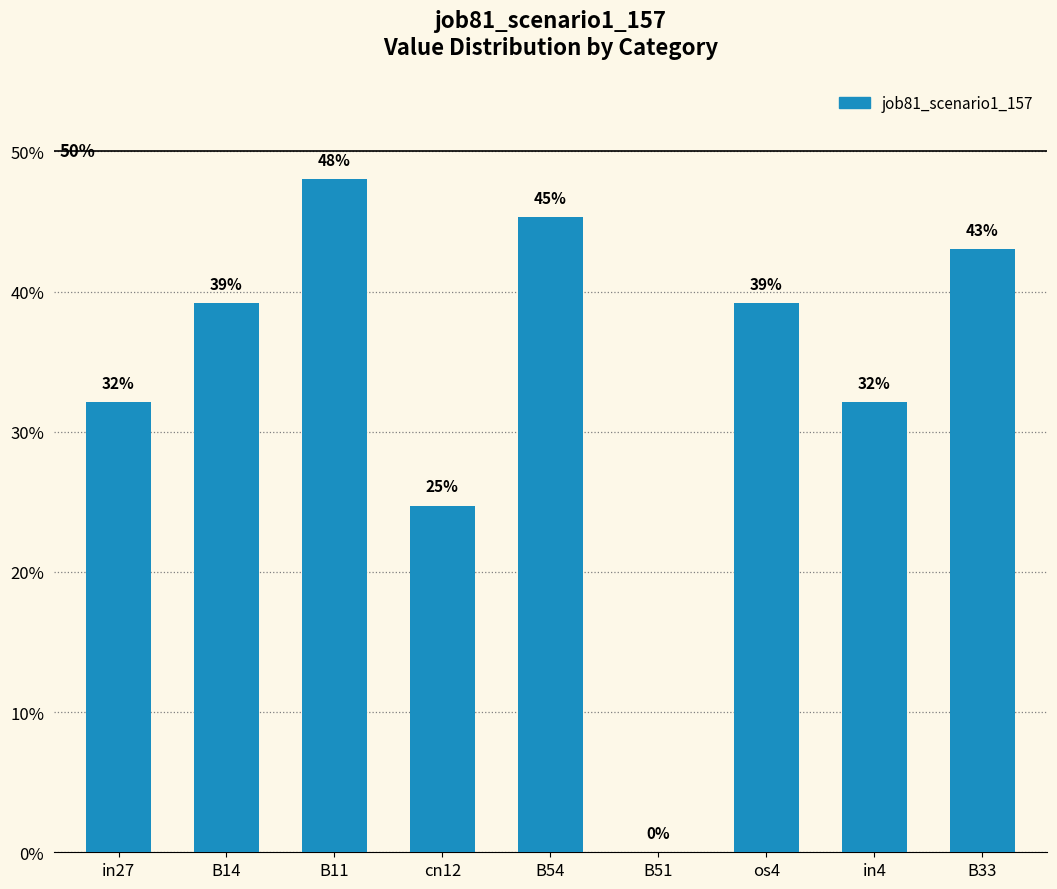

What is the difference between the maximum and minimum values?

0.5